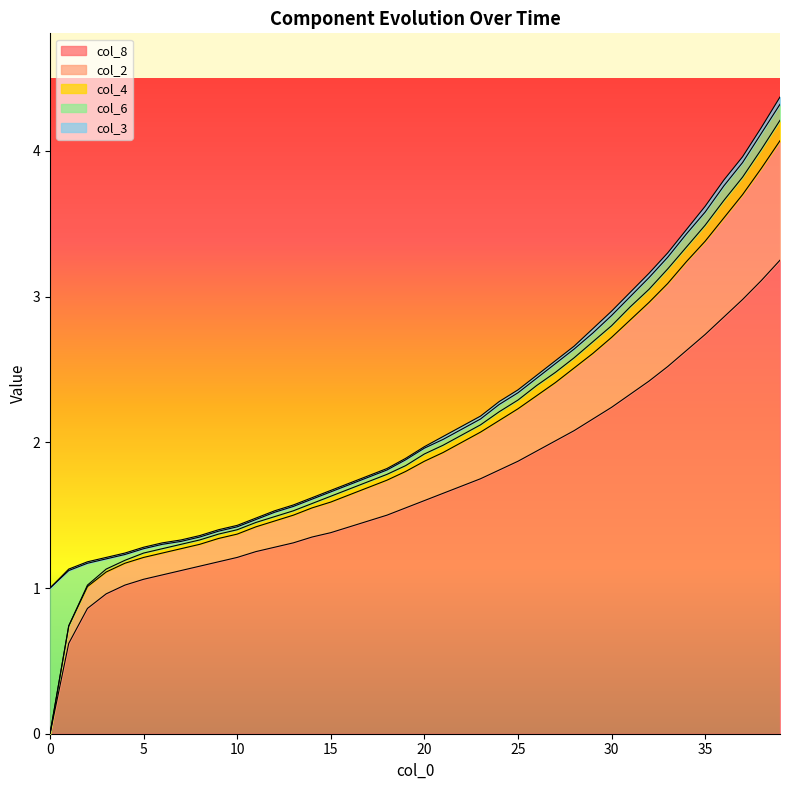

At how many categories does at least one series exceed 0?

40